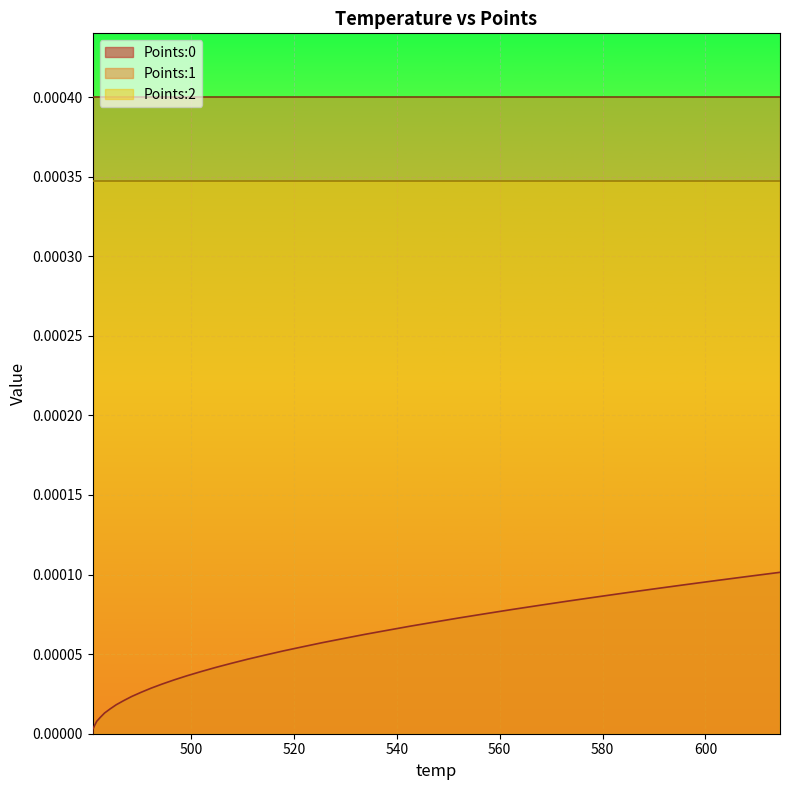

Which series has the largest total across all categories?

Points:1